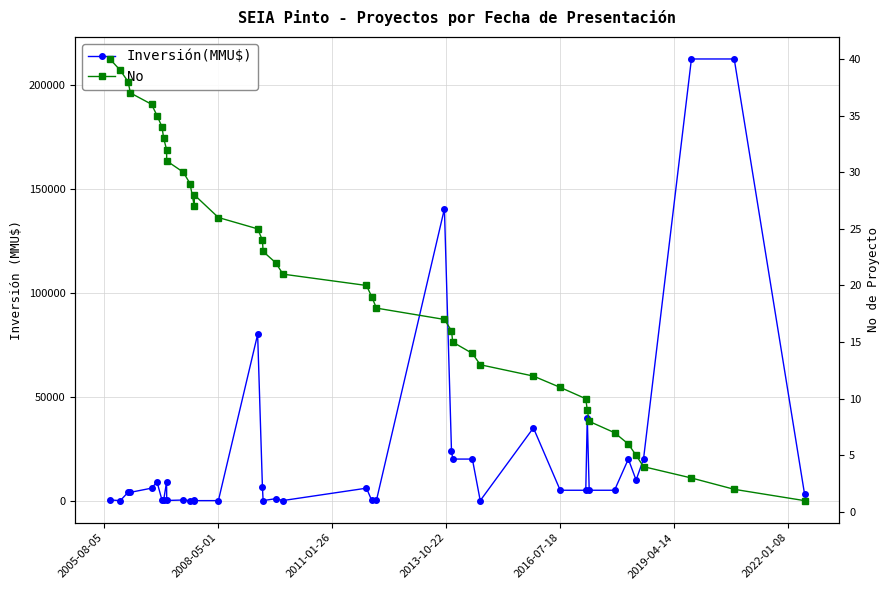

What is the sum of all Inversión(MMU$) values?

904391